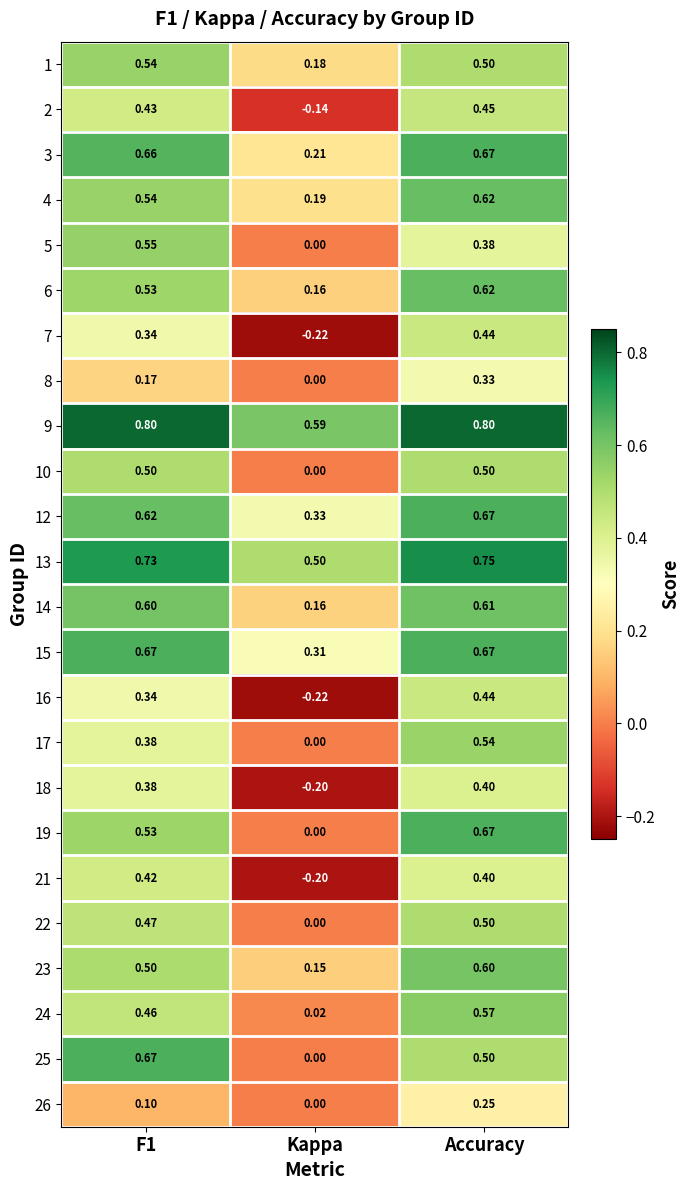

At which label does 2 reach its peak?

Accuracy